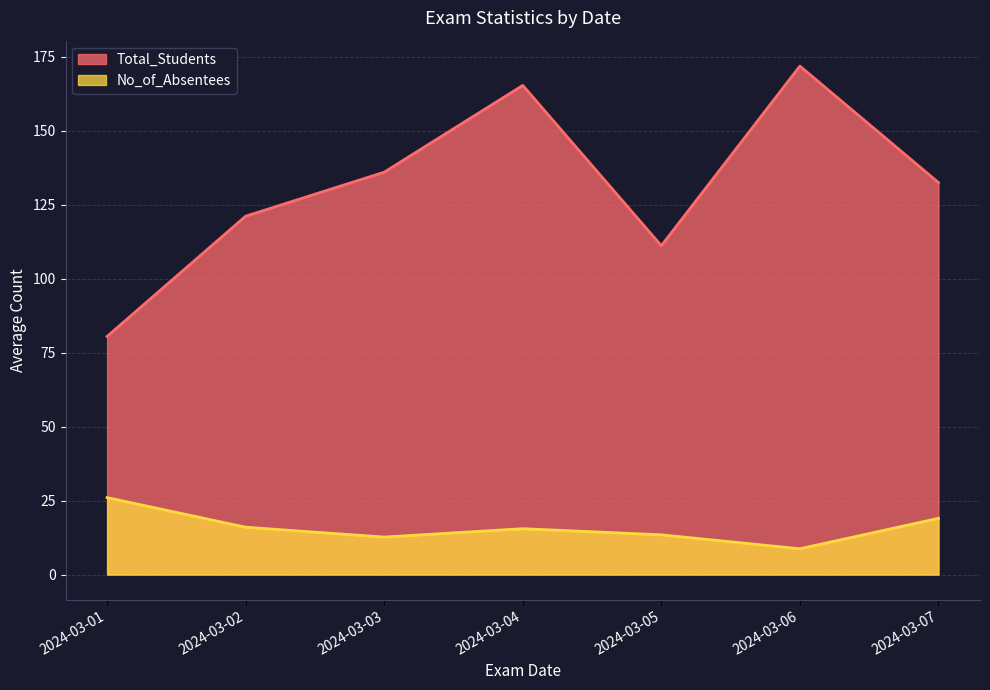

Rank the categories by Total_Students value from lowest to highest.

2024-03-01, 2024-03-05, 2024-03-02, 2024-03-07, 2024-03-03, 2024-03-04, 2024-03-06